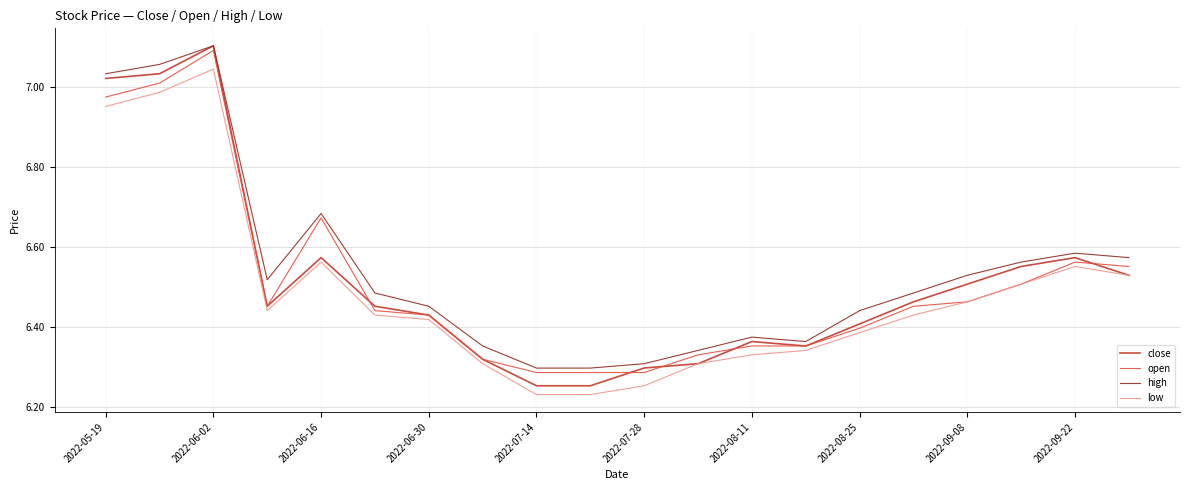

Which series has the widest spread of values?

close